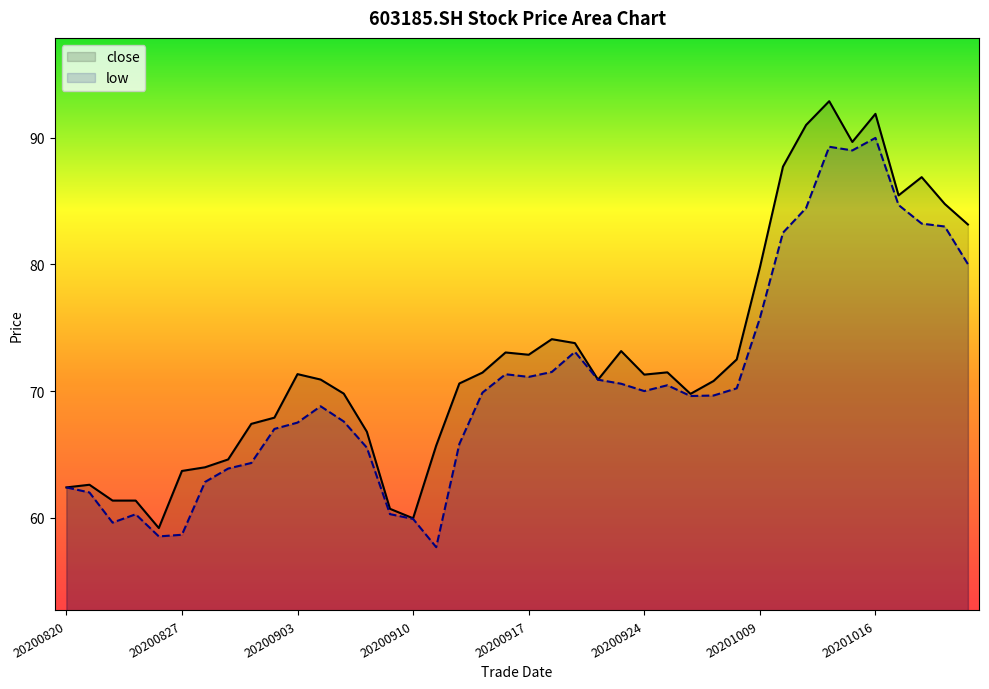

How many interior local valleys does the close series have?

8